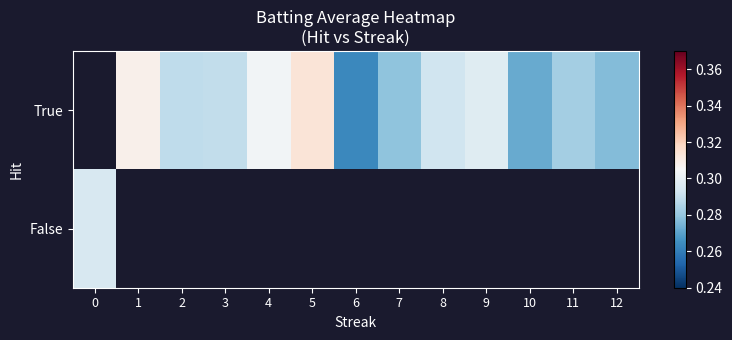

At which label does True first exceed 0?

1